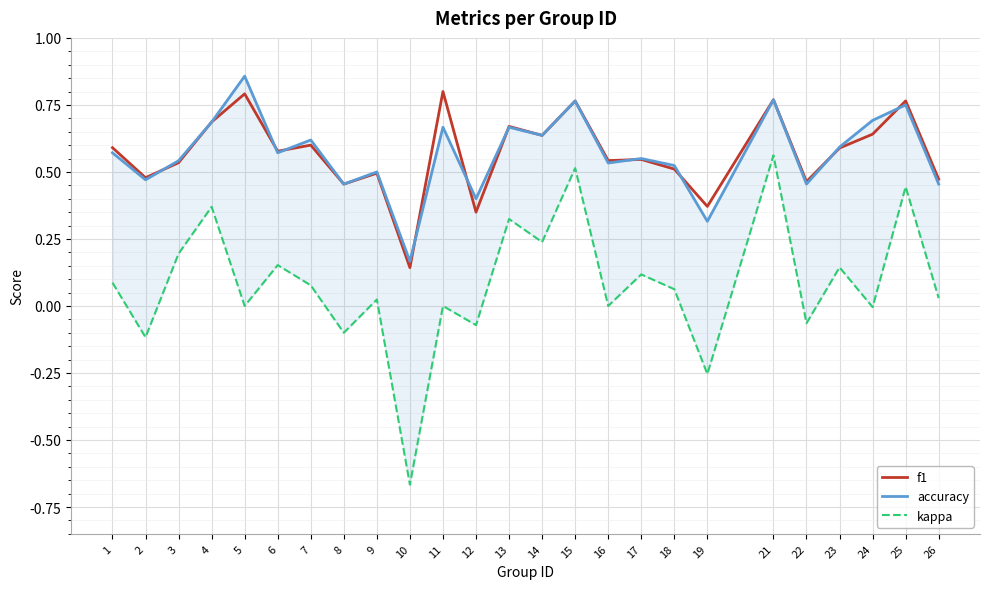

True or false: f1 has a value of 0.8 at 17.

False